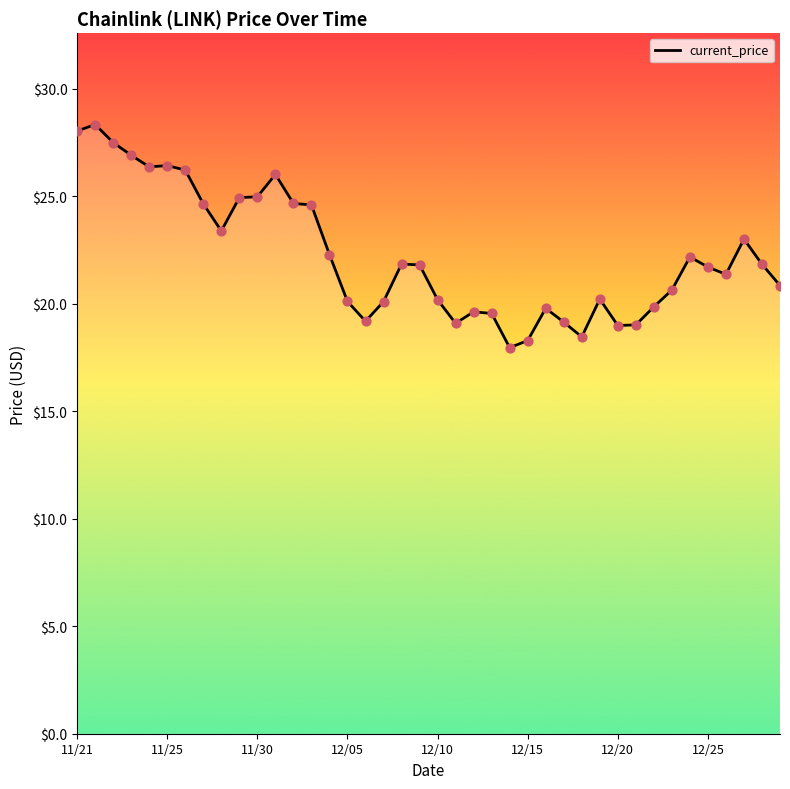

What is the smallest value displayed?

18.0